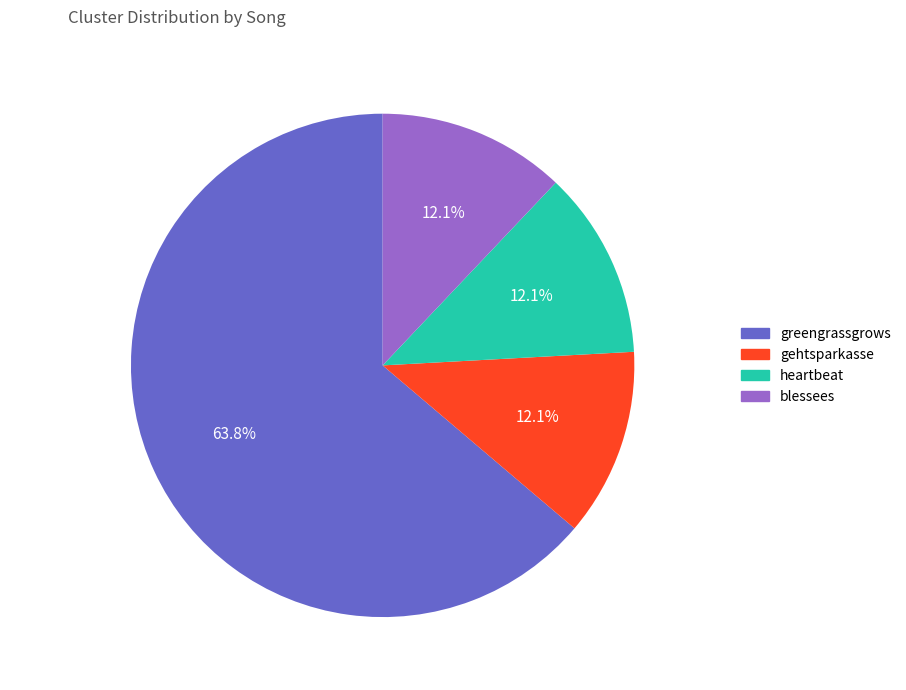

Which slice represents more than half of the pie?

greengrassgrows